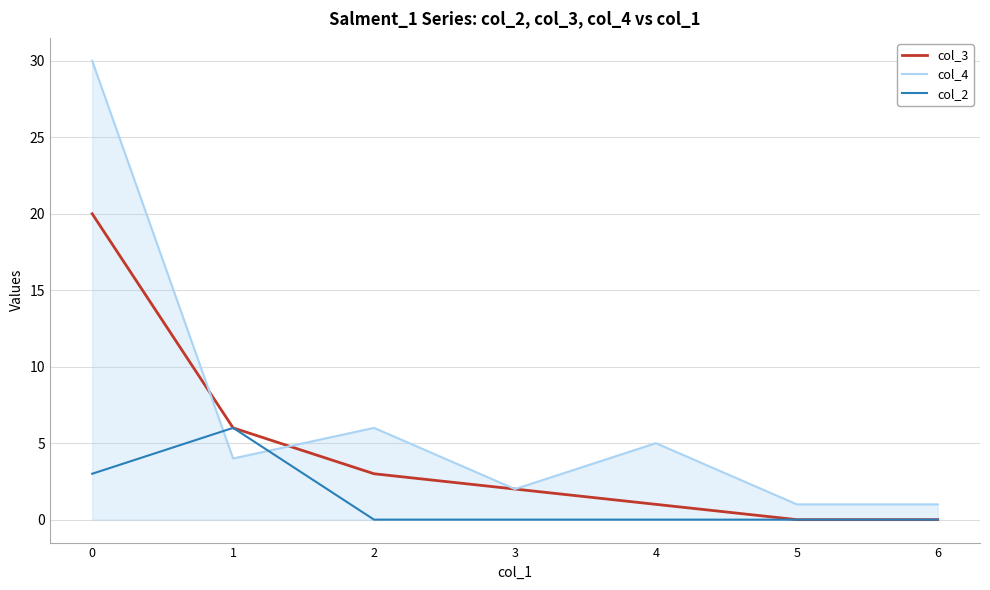

List the series in order of their overall mean, highest first.

col_4, col_3, col_2